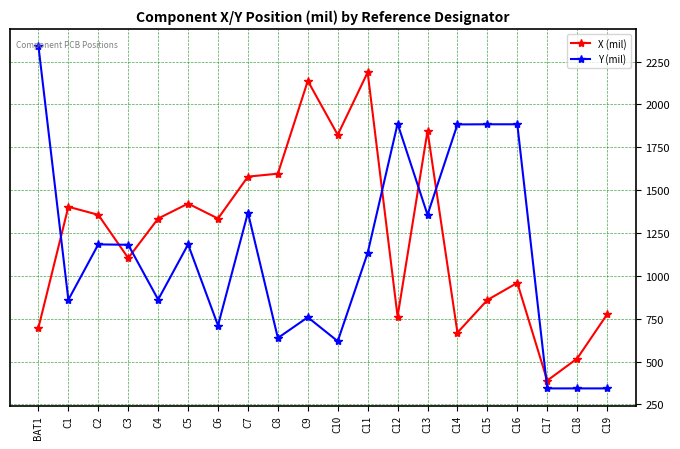

At which category is the sum across all series the highest?

C11